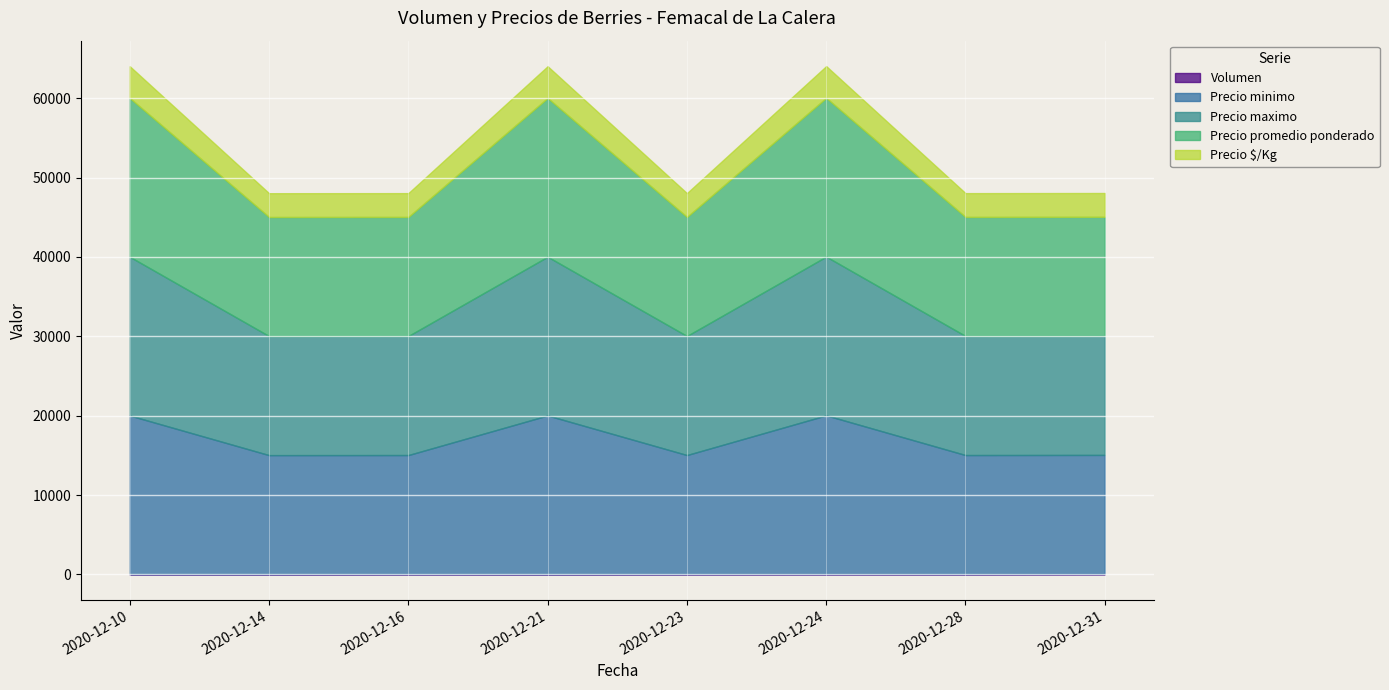

What is the average value of the Precio minimo series?

16875